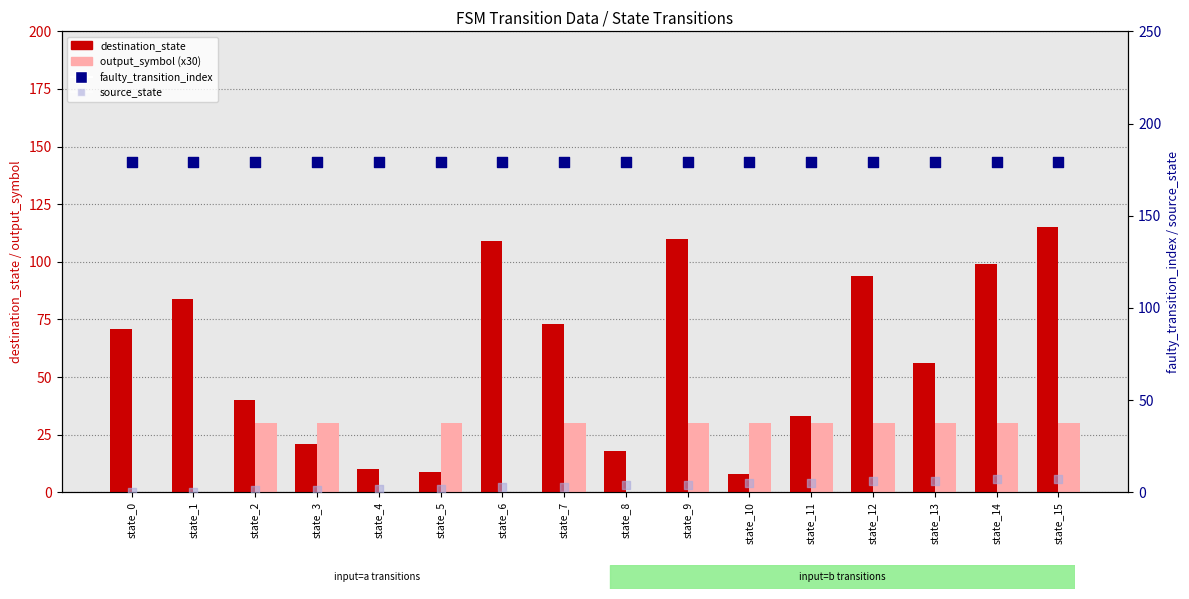

Which series contains the highest Y value?

faulty_transition_index